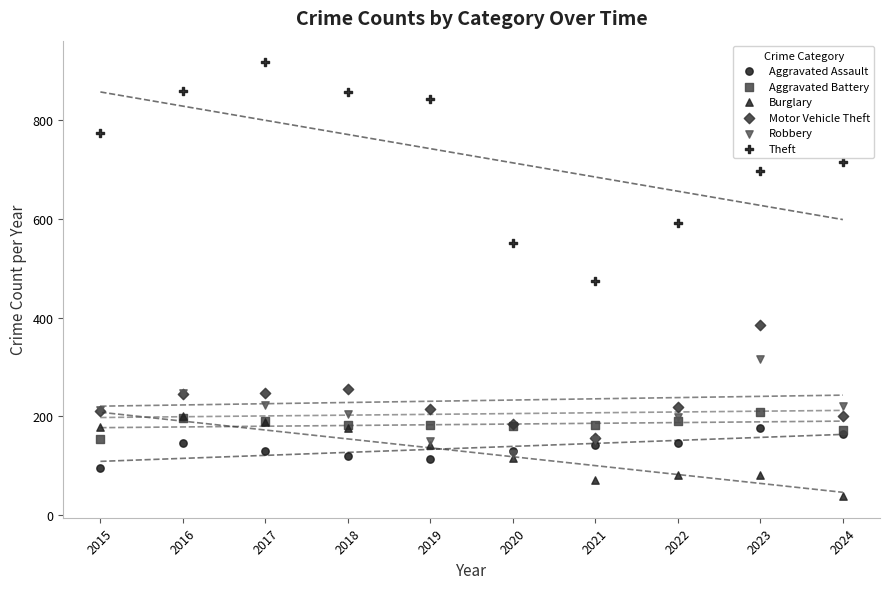

Which series reaches the minimum Y coordinate?

Burglary